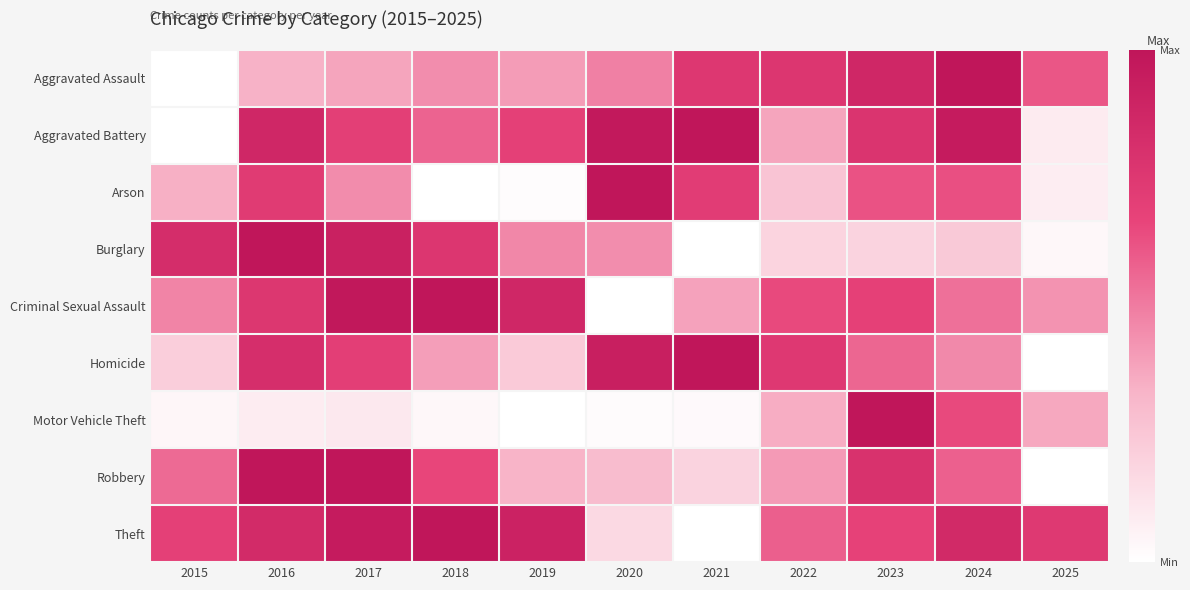

Reading right to left, what are all the values shown in this chart?

Aggravated Assault: 2025=0.6	2024=1.0	2023=0.9	2022=0.8	2021=0.8	2020=0.5	2019=0.4	2018=0.4	2017=0.4	2016=0.3	2015=0.0
Aggravated Battery: 2025=0.1	2024=1.0	2023=0.8	2022=0.4	2021=1.0	2020=1.0	2019=0.7	2018=0.6	2017=0.7	2016=0.9	2015=0.0
Arson: 2025=0.1	2024=0.6	2023=0.6	2022=0.3	2021=0.7	2020=1.0	2019=0.0	2018=0.0	2017=0.5	2016=0.7	2015=0.3
Burglary: 2025=0.0	2024=0.2	2023=0.2	2022=0.2	2021=0.0	2020=0.4	2019=0.5	2018=0.8	2017=0.9	2016=1.0	2015=0.8
Criminal Sexual Assault: 2025=0.4	2024=0.5	2023=0.7	2022=0.7	2021=0.4	2020=0.0	2019=0.9	2018=1.0	2017=1.0	2016=0.8	2015=0.5
Homicide: 2025=0.0	2024=0.5	2023=0.6	2022=0.7	2021=1.0	2020=0.9	2019=0.2	2018=0.4	2017=0.7	2016=0.8	2015=0.2
Motor Vehicle Theft: 2025=0.4	2024=0.7	2023=1.0	2022=0.4	2021=0.0	2020=0.0	2019=0.0	2018=0.0	2017=0.1	2016=0.1	2015=0.0
Robbery: 2025=0.0	2024=0.6	2023=0.8	2022=0.4	2021=0.2	2020=0.3	2019=0.3	2018=0.7	2017=1.0	2016=1.0	2015=0.6
Theft: 2025=0.7	2024=0.9	2023=0.7	2022=0.6	2021=0.0	2020=0.2	2019=0.9	2018=1.0	2017=1.0	2016=0.8	2015=0.7